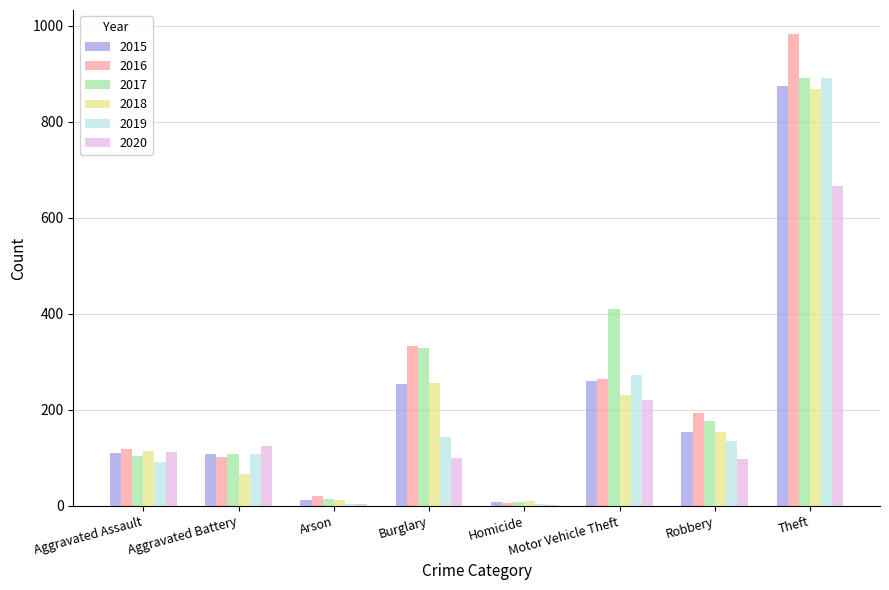

What is the highest value of the 2020 series?

666